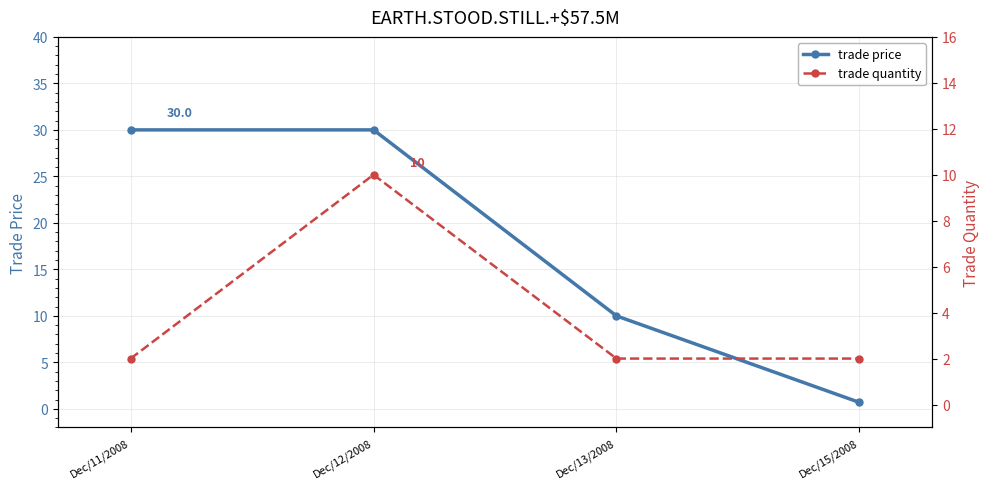

What position from the right is Dec/12/2008?

3